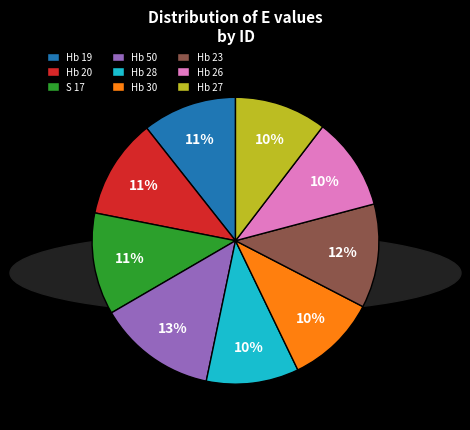

Is S 17 the majority of the pie?

No